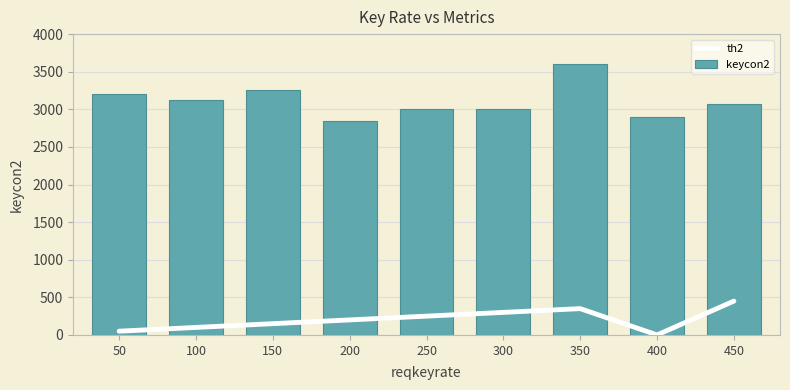

What is the average value of the keycon2 series?

3110.4